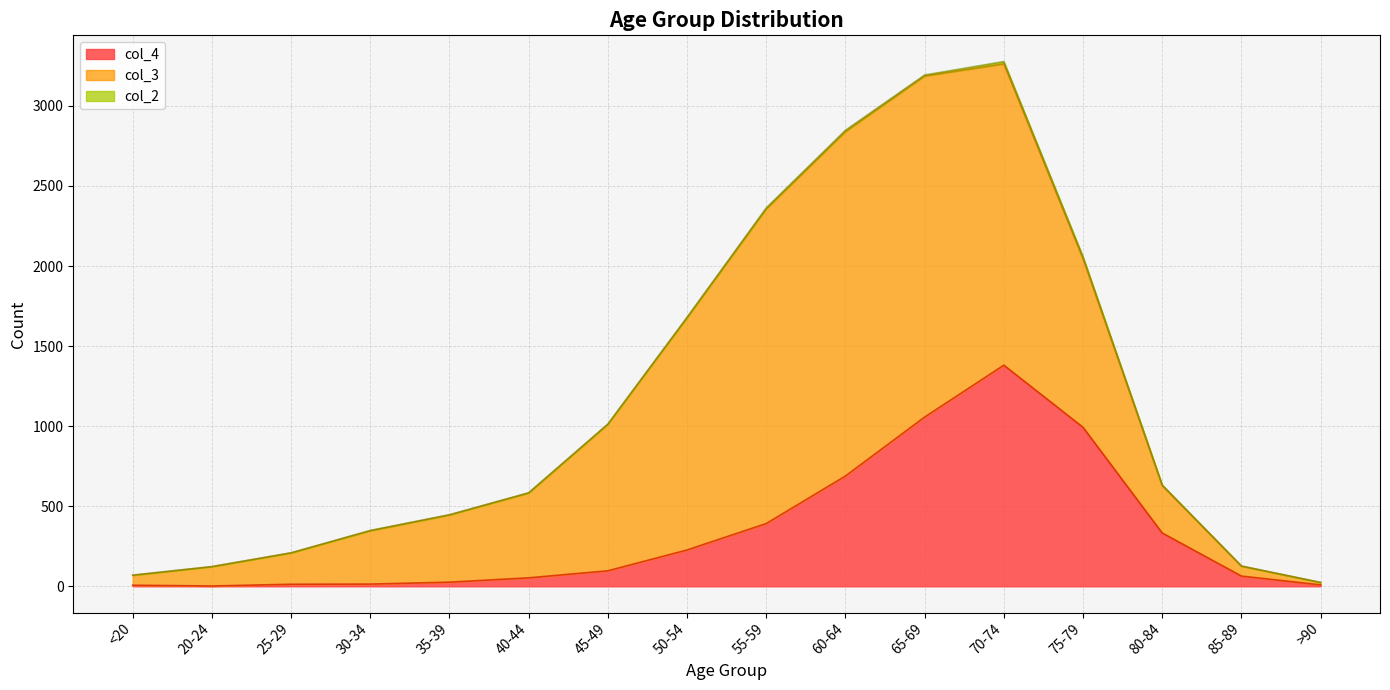

At which label does col_4 reach its peak?

70-74